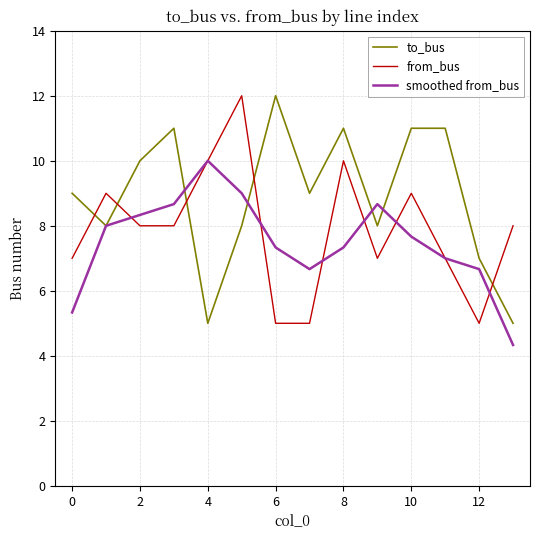

True or false: from_bus and smoothed from_bus cross at least once.

True